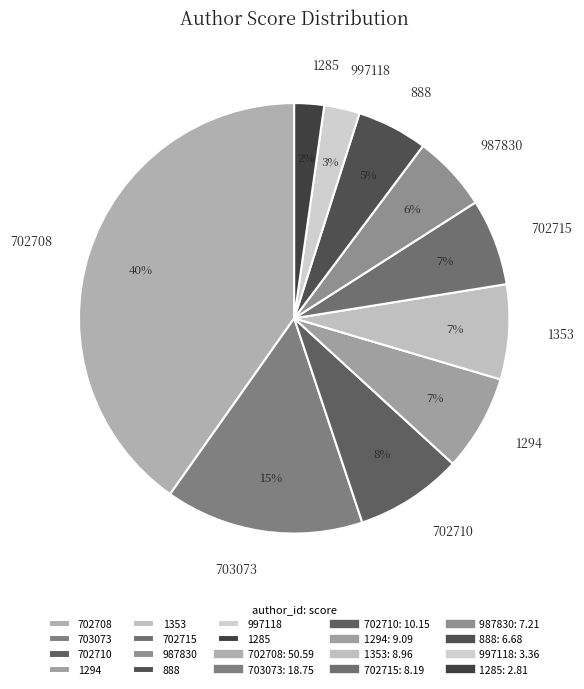

The 703073 slice represents 27% of the pie. True or false?

False